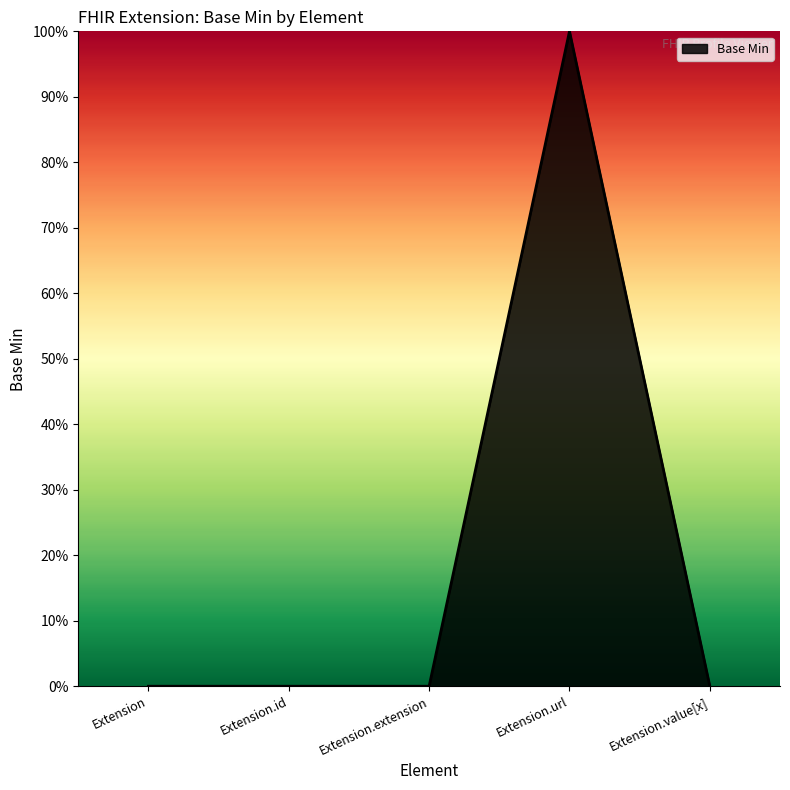

Which has a higher value, Extension.url or Extension.value[x]?

Extension.url